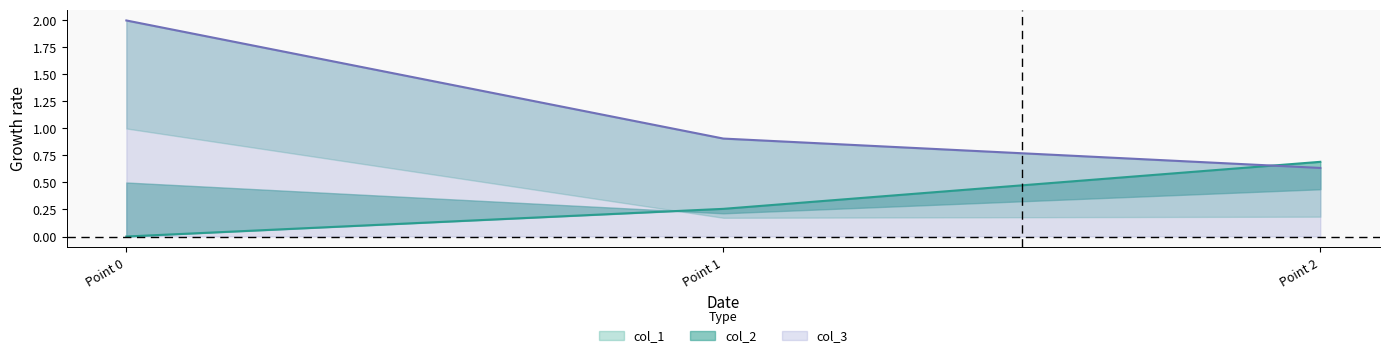

At how many categories does at least one series exceed 0?

3